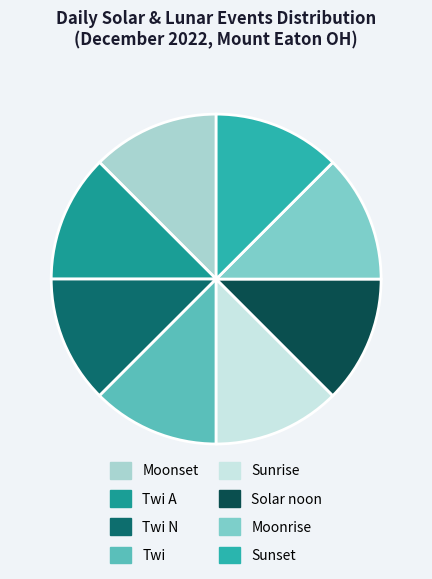

How many segments does this pie chart have?

8